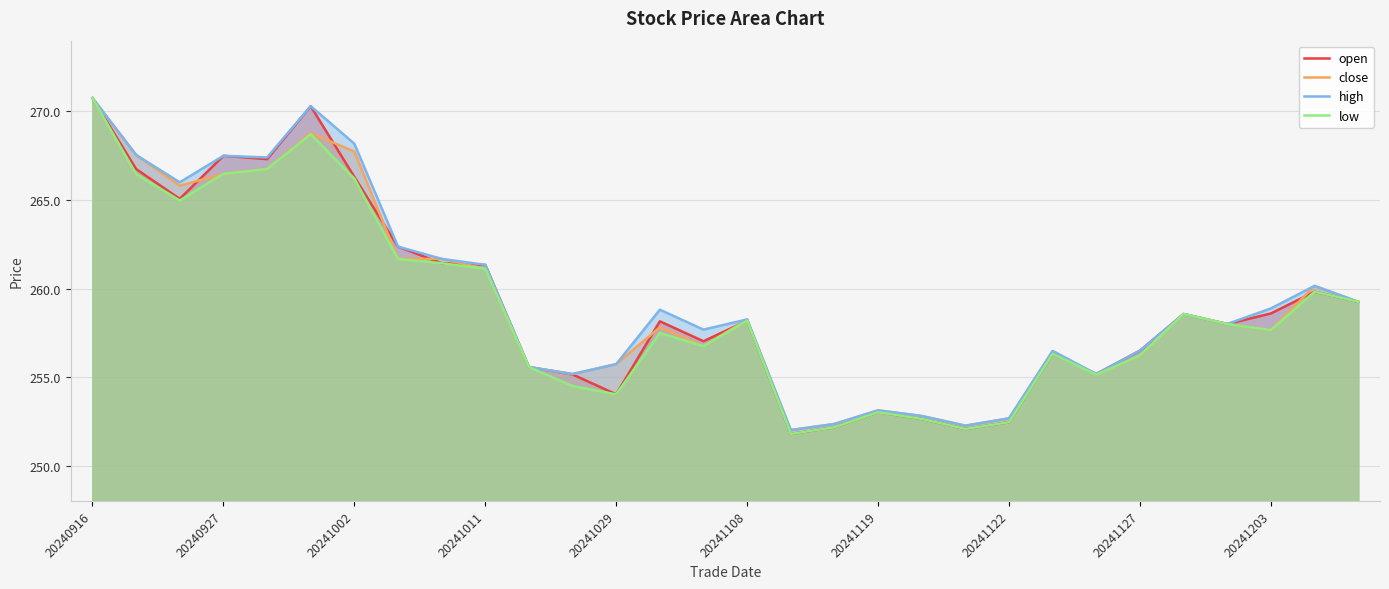

Is it true that high equals 257.7 at 14?

True